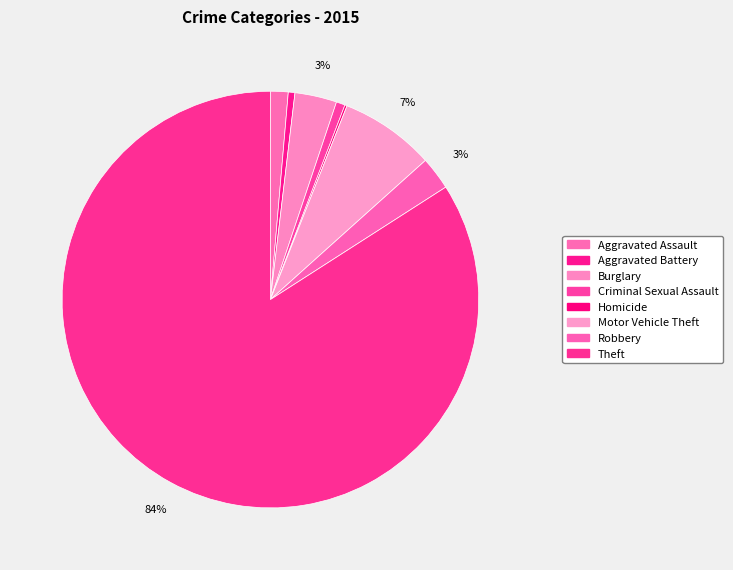

Which category has the smallest portion of the pie?

Homicide